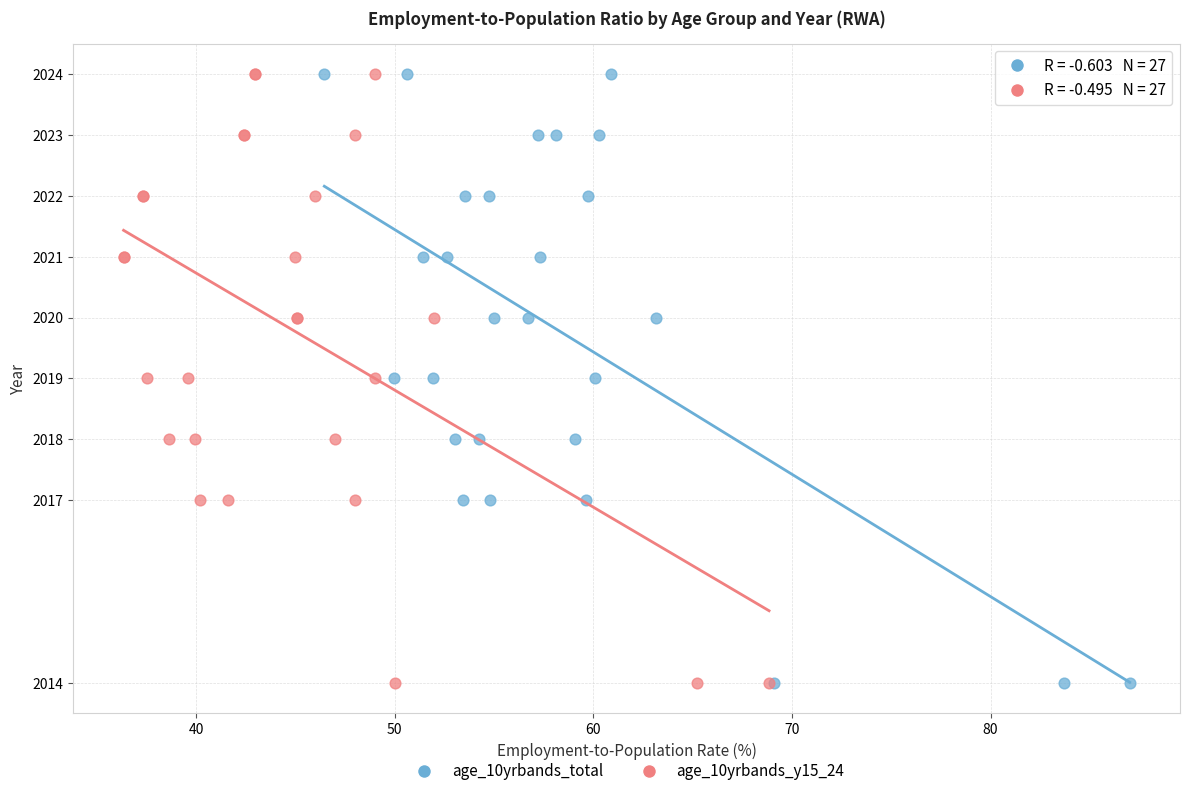

What are all the series names shown in the legend?

age_10yrbands_total, age_10yrbands_y15_24